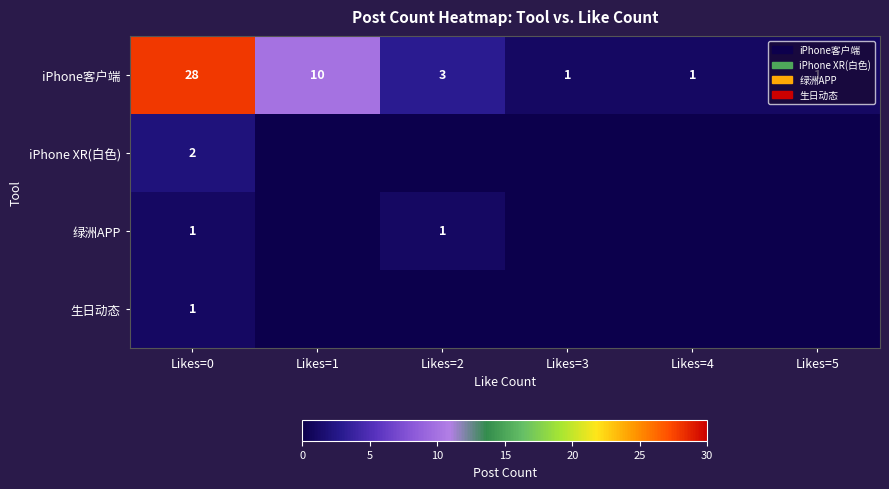

Between Likes=4 and Likes=0, which is larger?

Likes=0